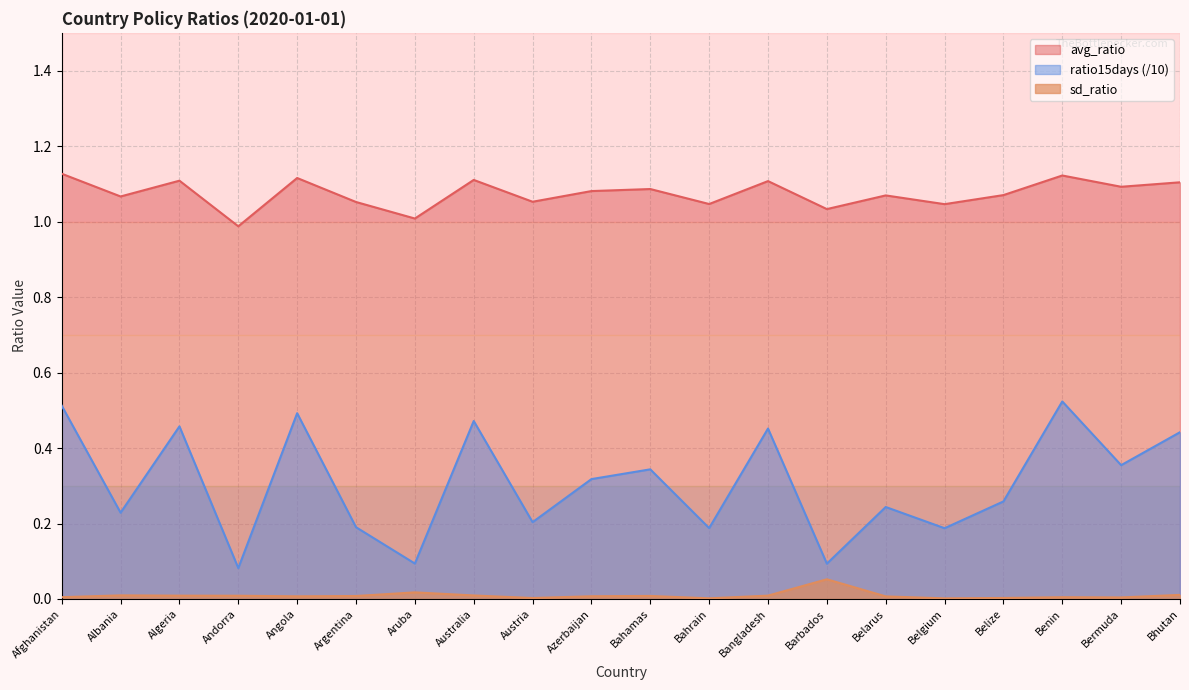

Is it true that avg_ratio equals 1.0 at Barbados?

True